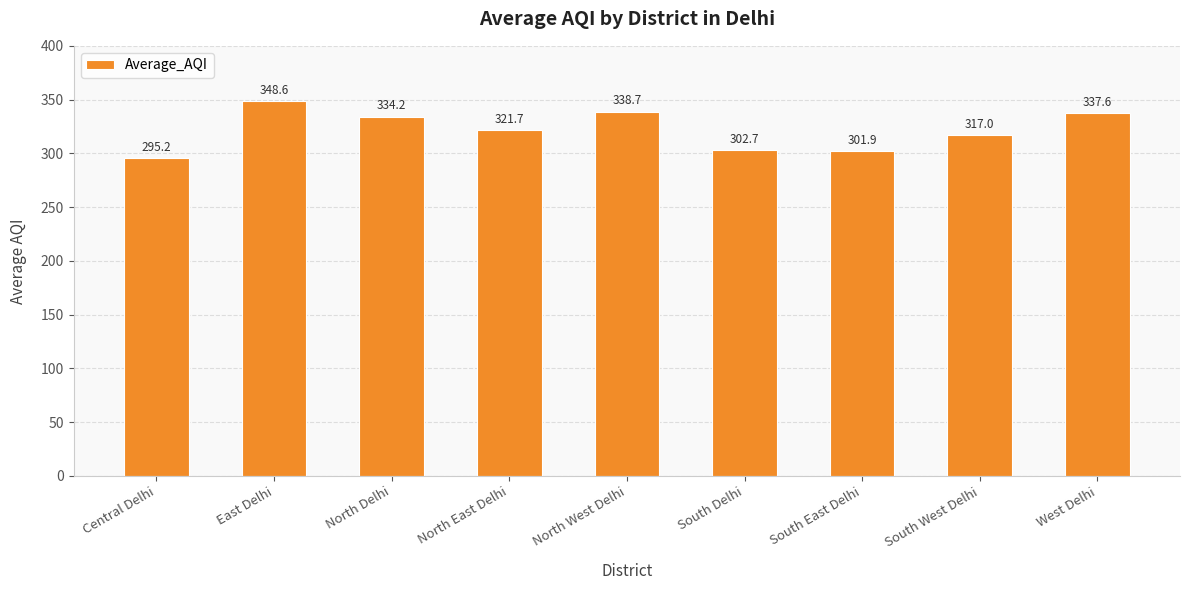

What is the value of the 9th bar from the left?

337.6